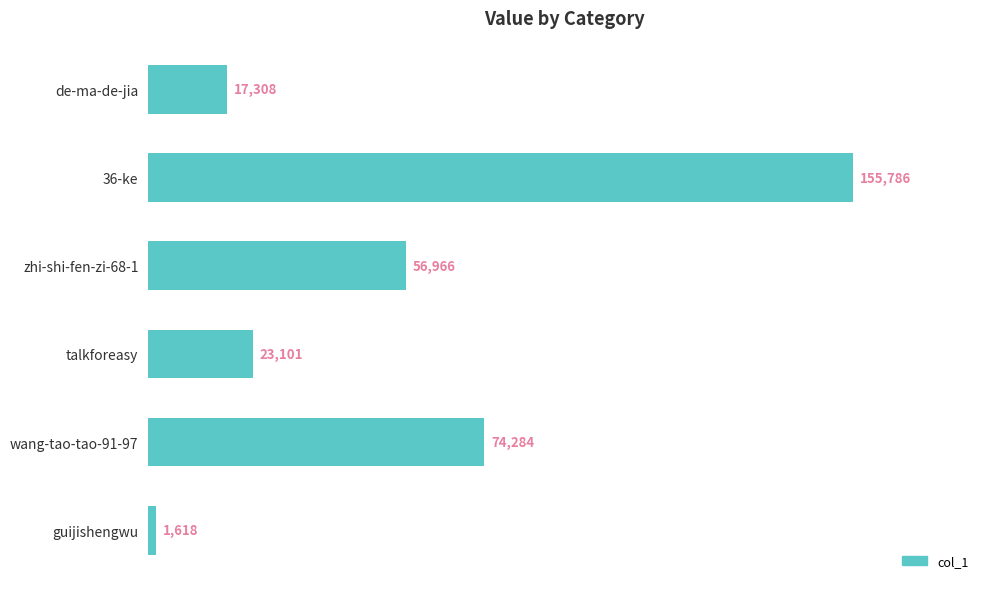

Which label corresponds to the largest value in the chart?

36-ke